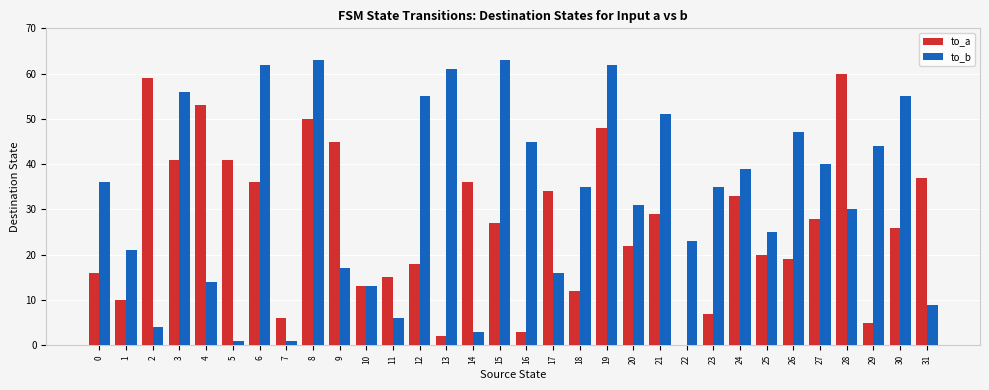

Is the value of to_a at 12 greater than the value of to_b at 24?

No